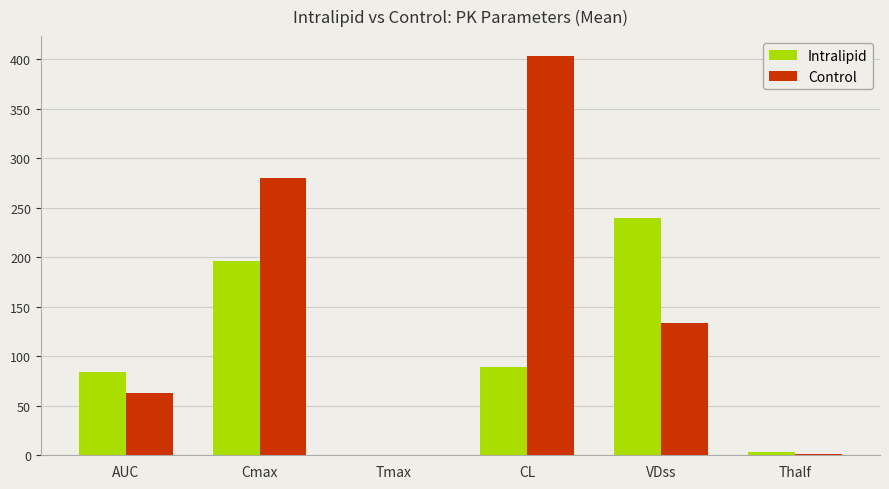

What is the sum of the Control values at Tmax and AUC?

63.1